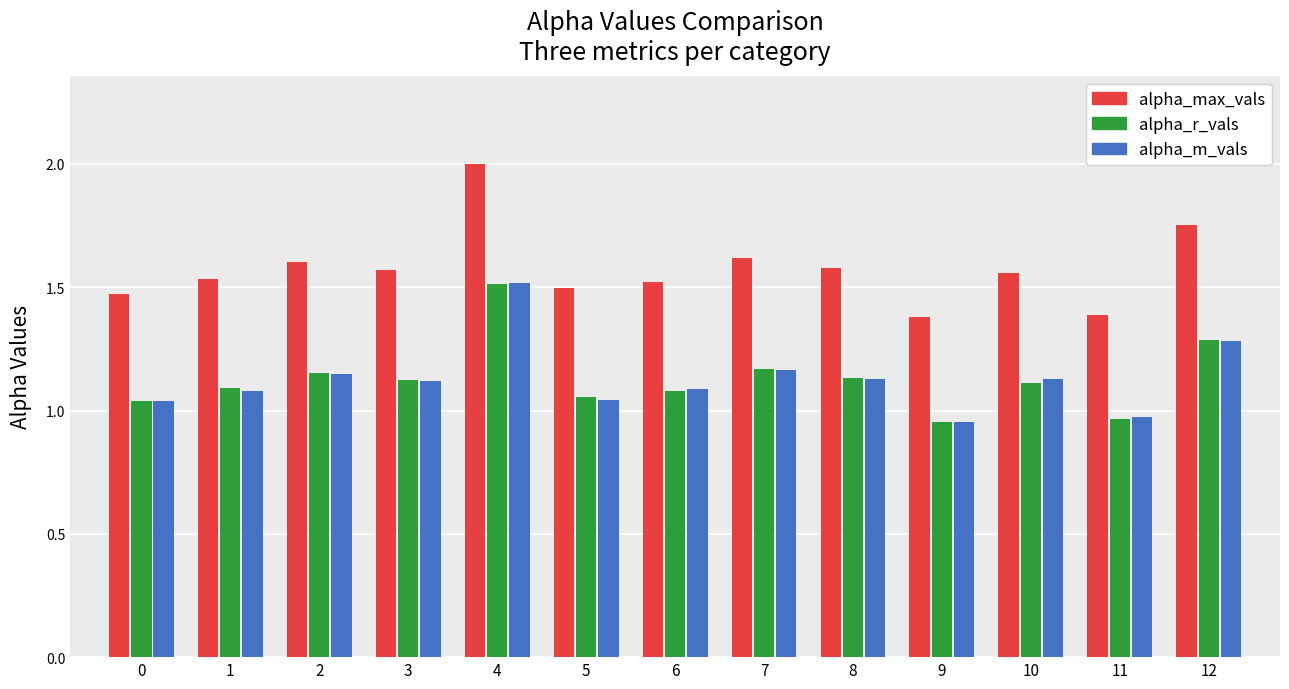

At which category does the chart reach its peak across all series?

4